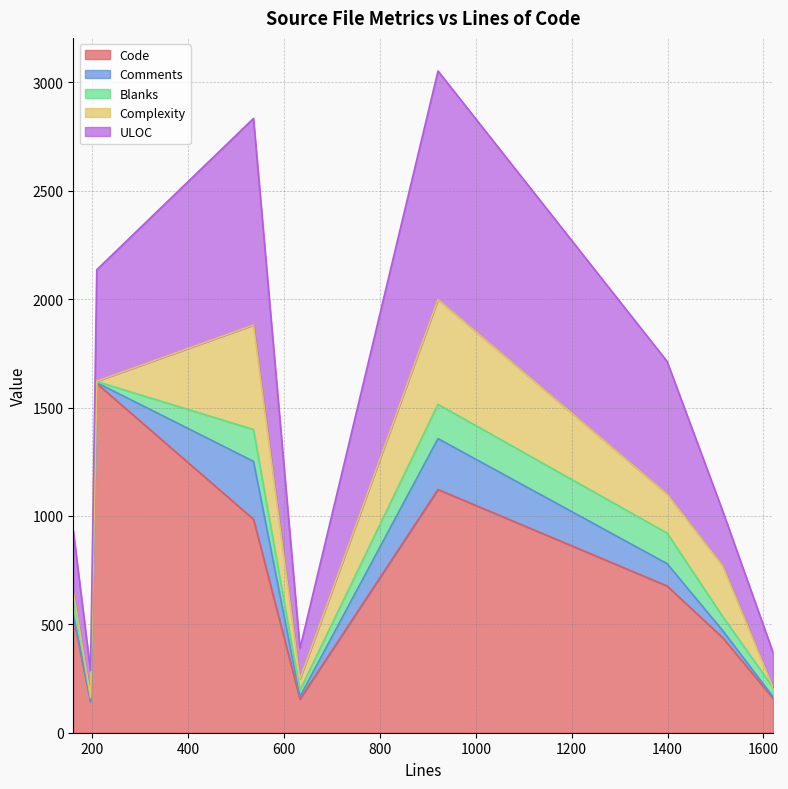

True or false: Complexity and ULOC cross at least once.

False